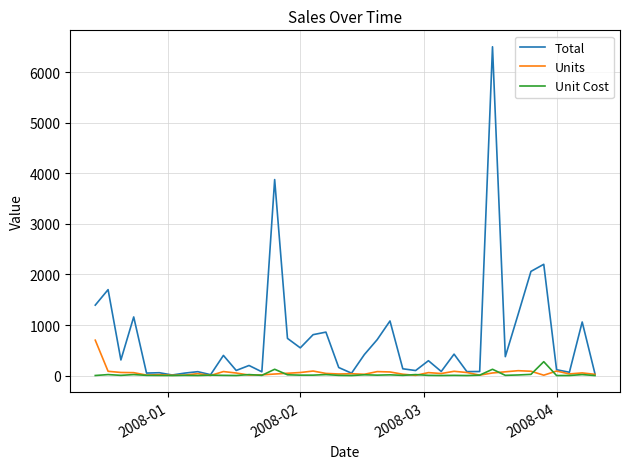

What is the highest value of the Unit Cost series?

275.0